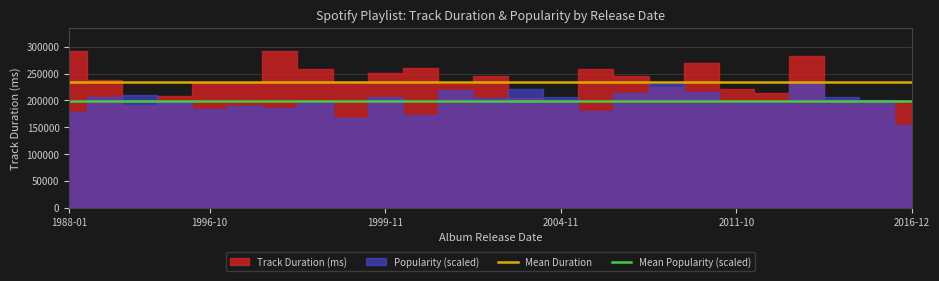

What is the minimum value for Mean Duration?

235372.0